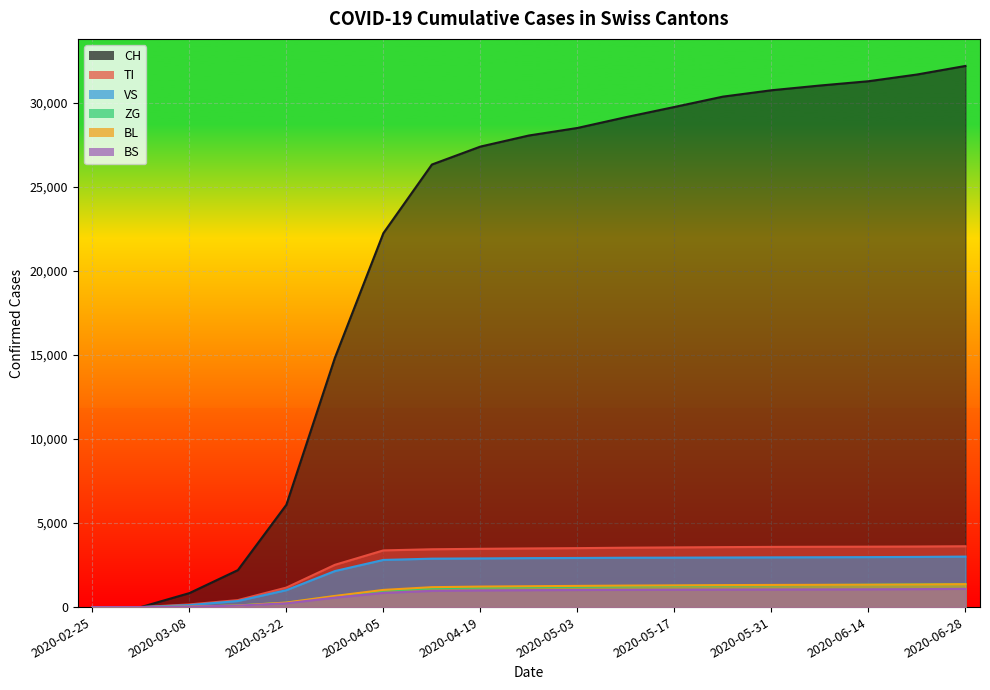

What are all the series names shown in the legend?

CH, TI, VS, ZG, BL, BS